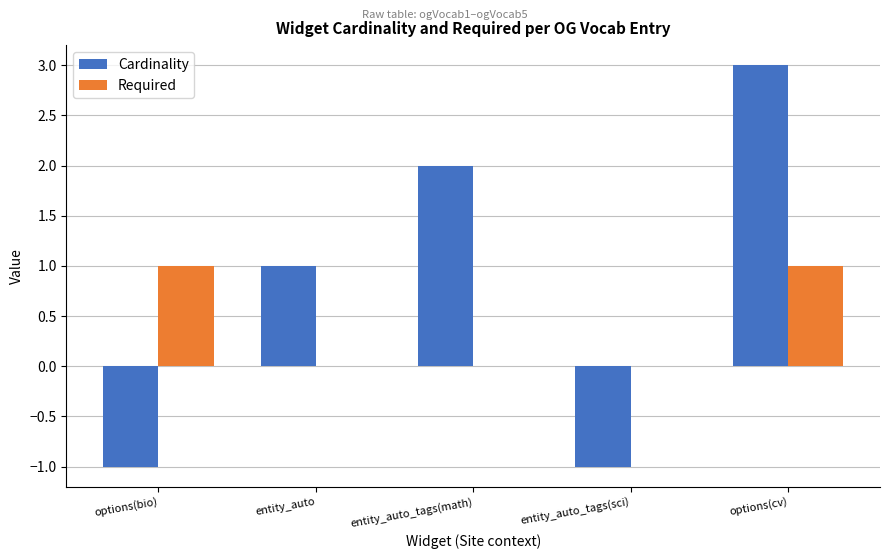

Reading left to right, what are all the values shown in this chart?

Cardinality: options(bio)=-1	entity_auto=1	entity_auto_tags(math)=2	entity_auto_tags(sci)=-1	options(cv)=3
Required: options(bio)=1	entity_auto=0	entity_auto_tags(math)=0	entity_auto_tags(sci)=0	options(cv)=1